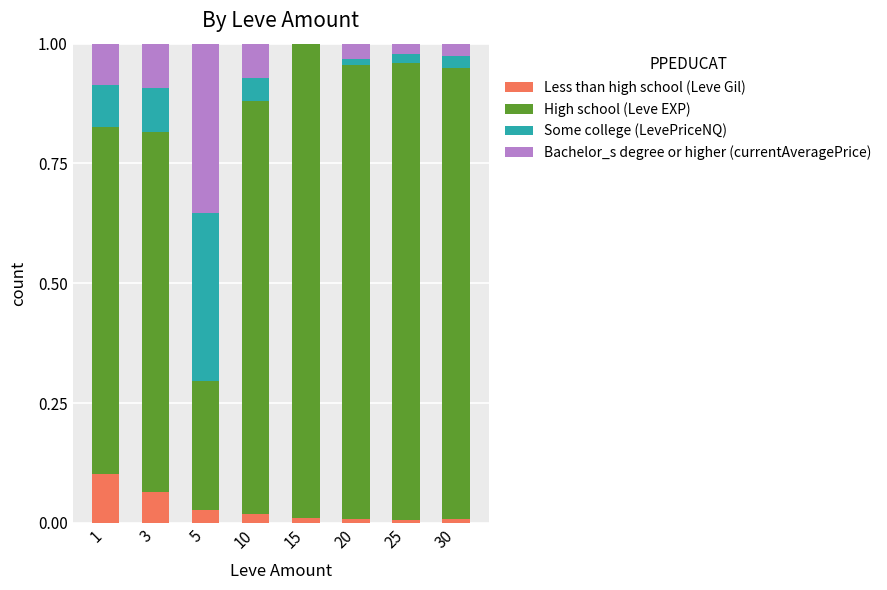

At how many categories does at least one series exceed 0?

8